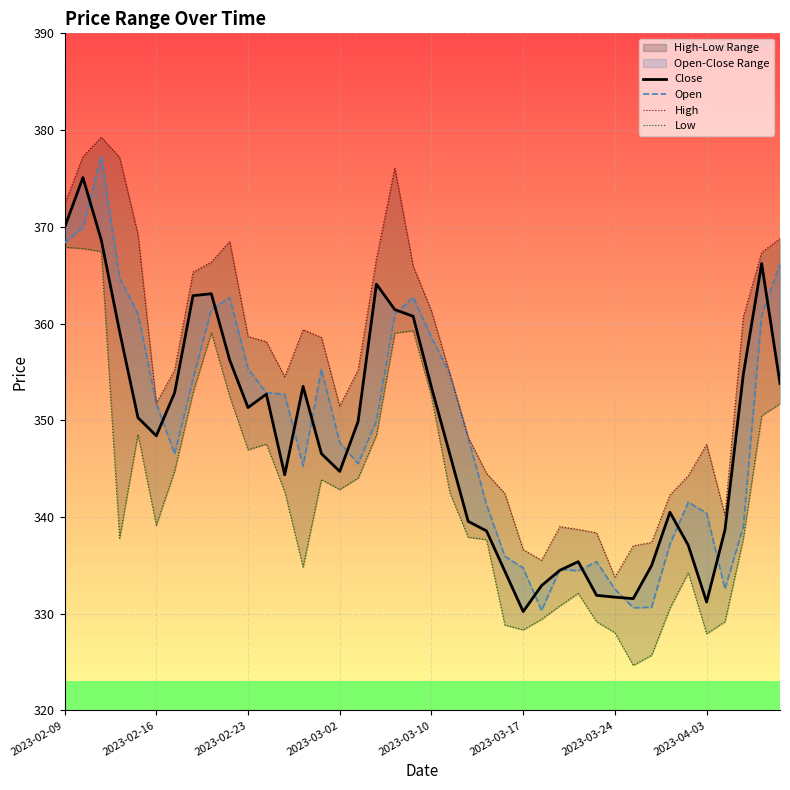

Rank the series by their maximum value, from highest to lowest.

High, Open, Close, Low